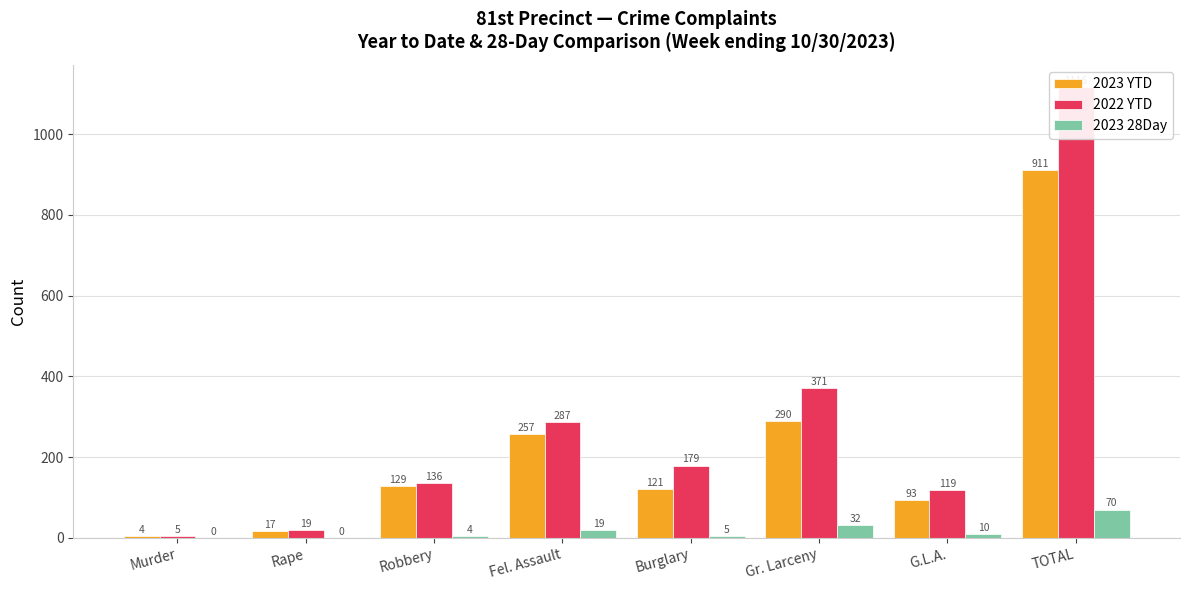

Between G.L.A. and Gr. Larceny, which is larger?

Gr. Larceny